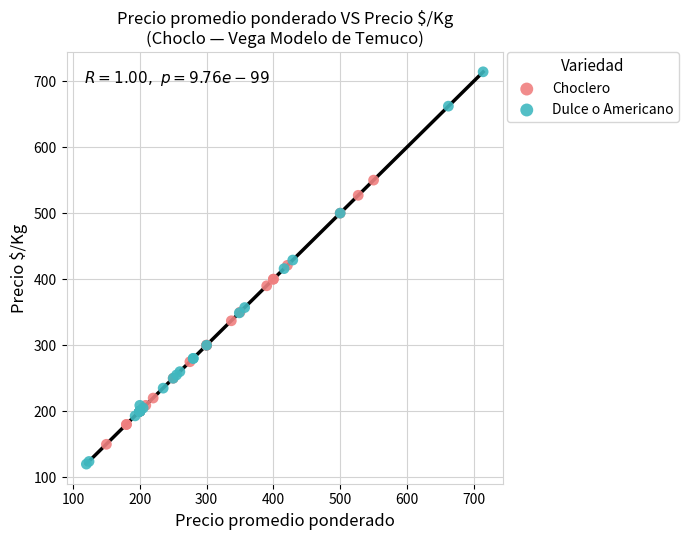

Which series contains the lowest Y value?

Dulce o Americano